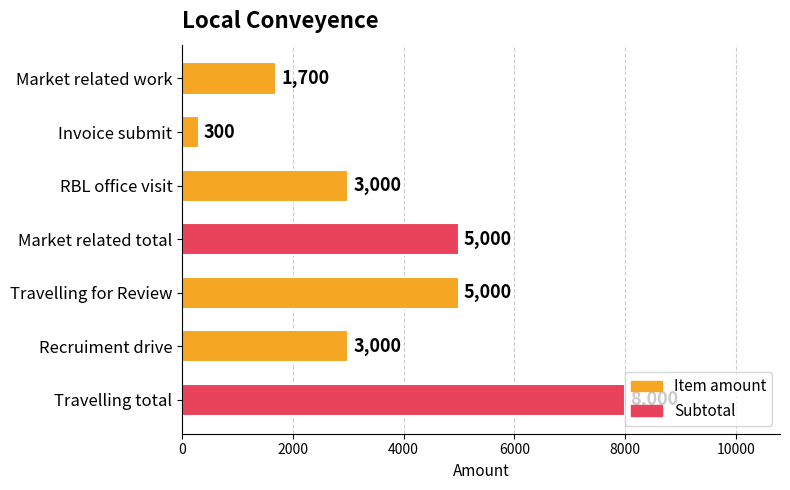

Read the value at Travelling for Review, to the nearest 50.

5000